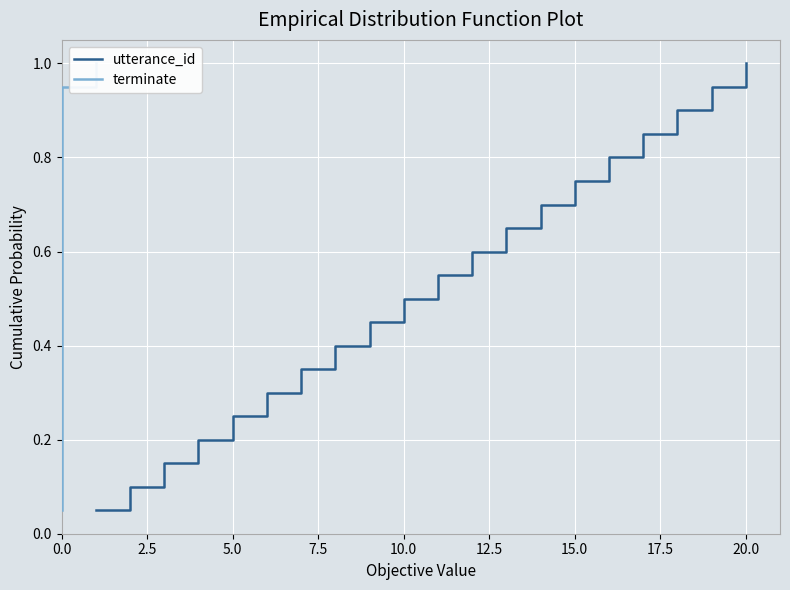

Is it true that utterance_id equals 1.0 at 15.0?

False